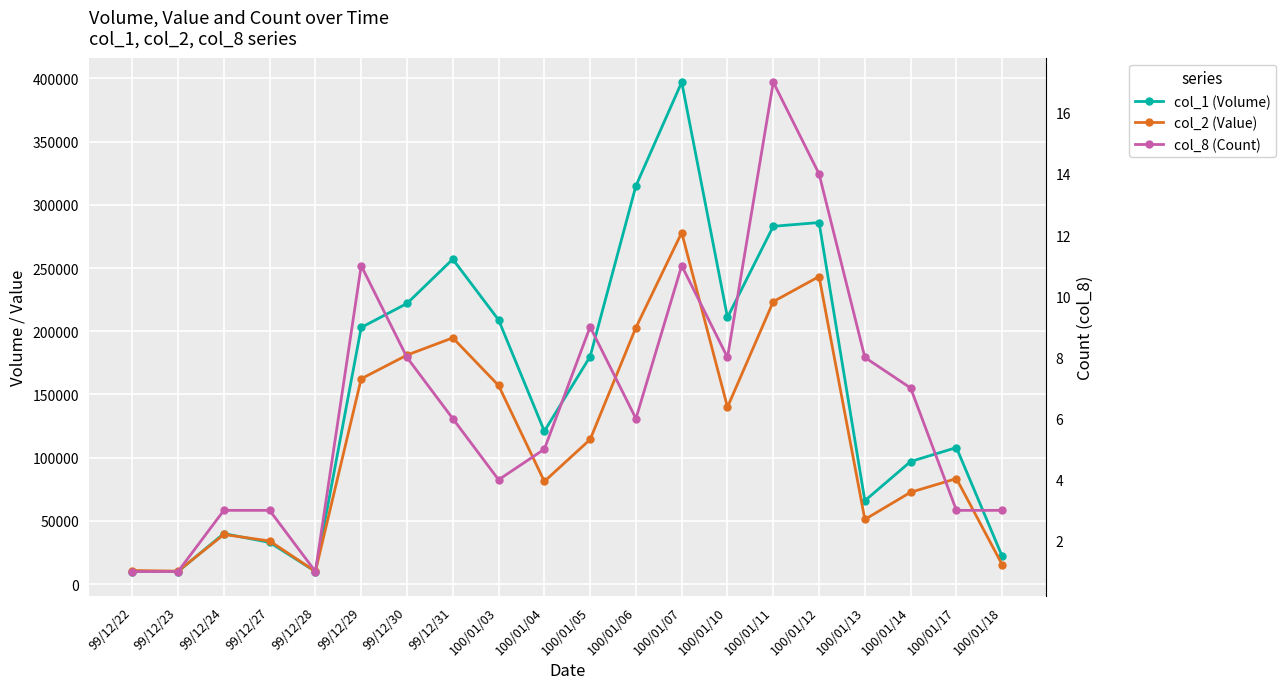

Where does the col_2 (Value) series first go above 114430?

99/12/29